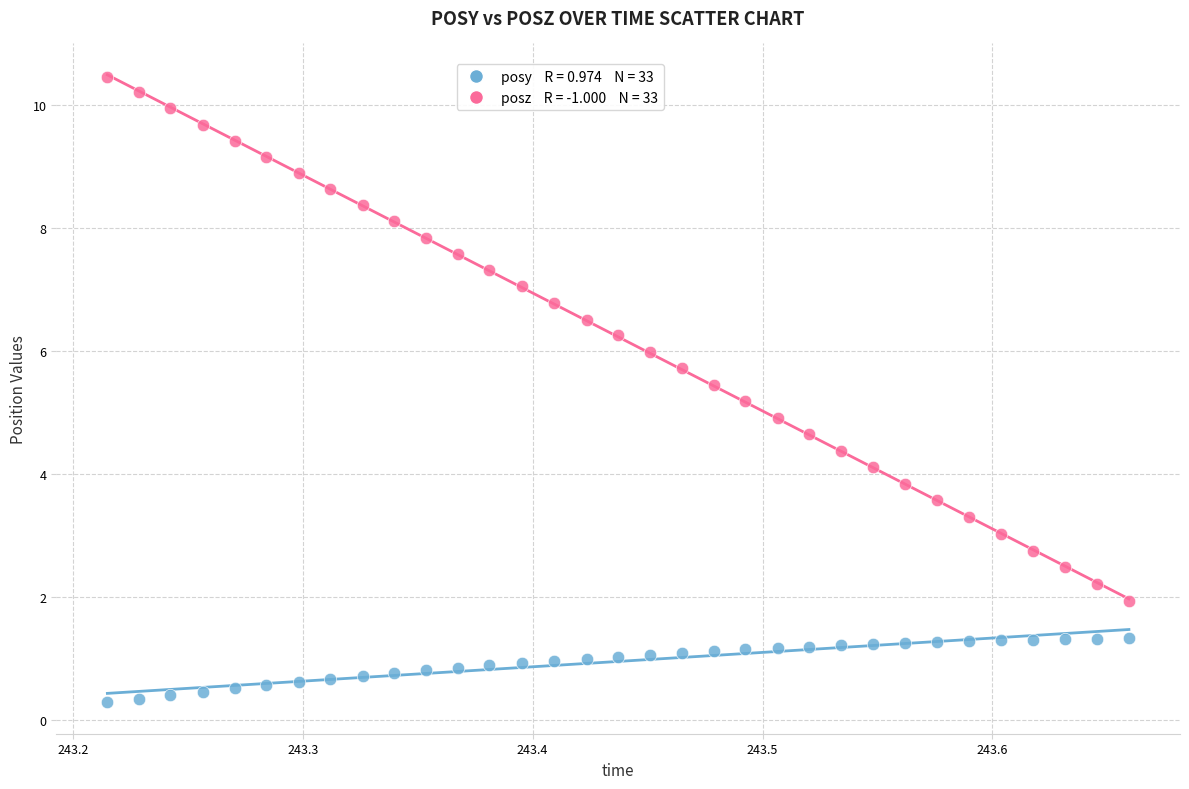

Across all data points, what is the range of Y values (max minus min)?

10.2